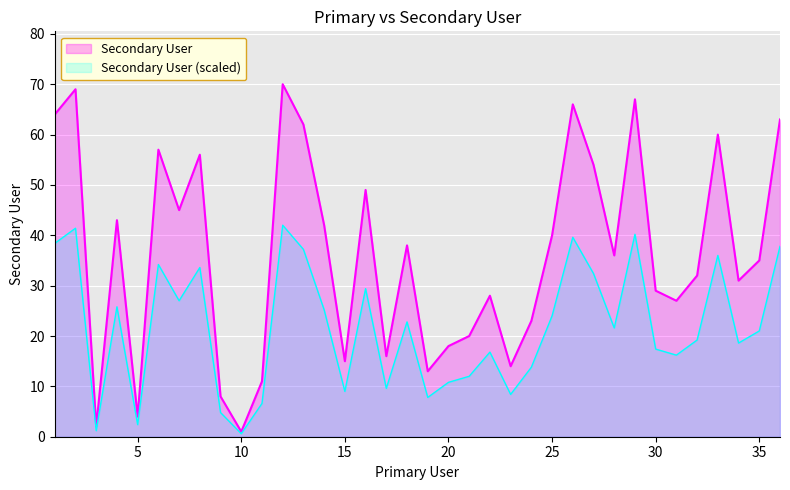

At which label does the data first exceed 36?

1